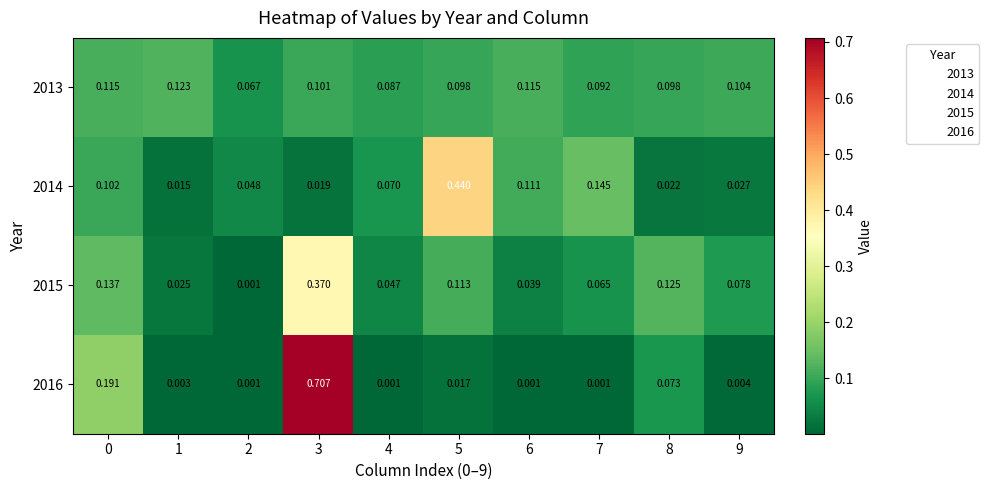

Is the value of 2015 at 8 greater than the value of 2013 at 5?

Yes